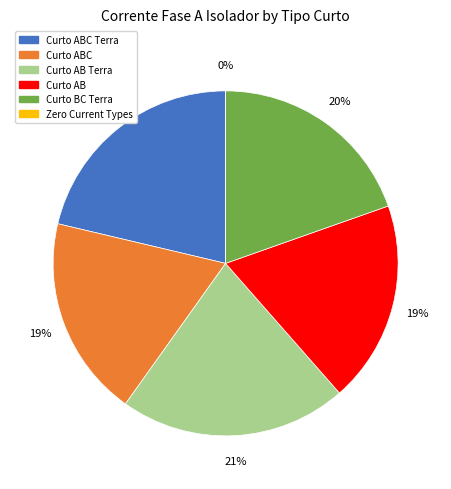

To the nearest percent, what is the average slice percentage?

17%